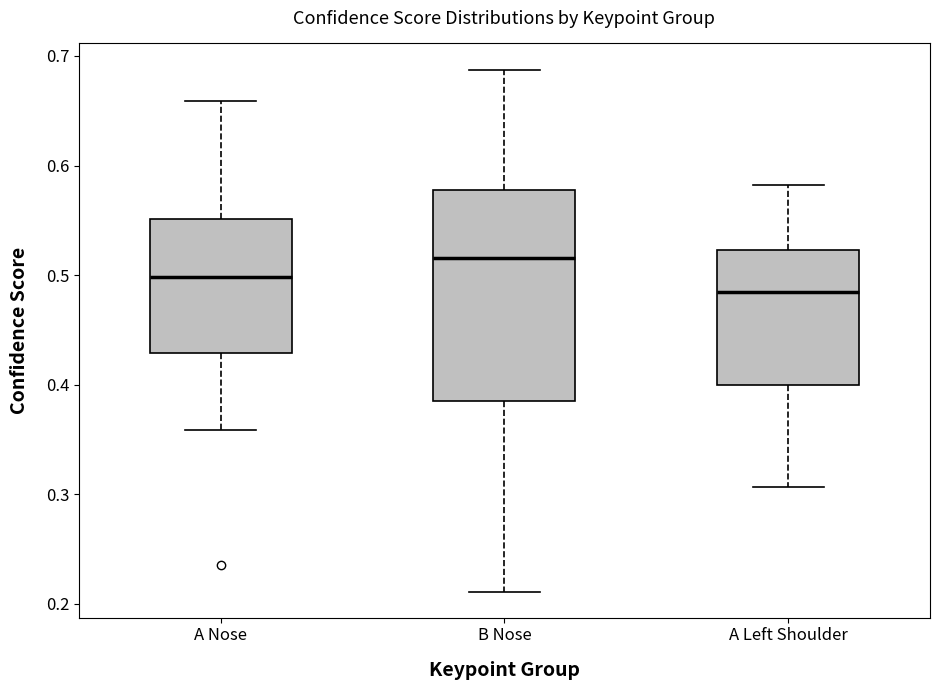

Which box has the highest median line?

B Nose